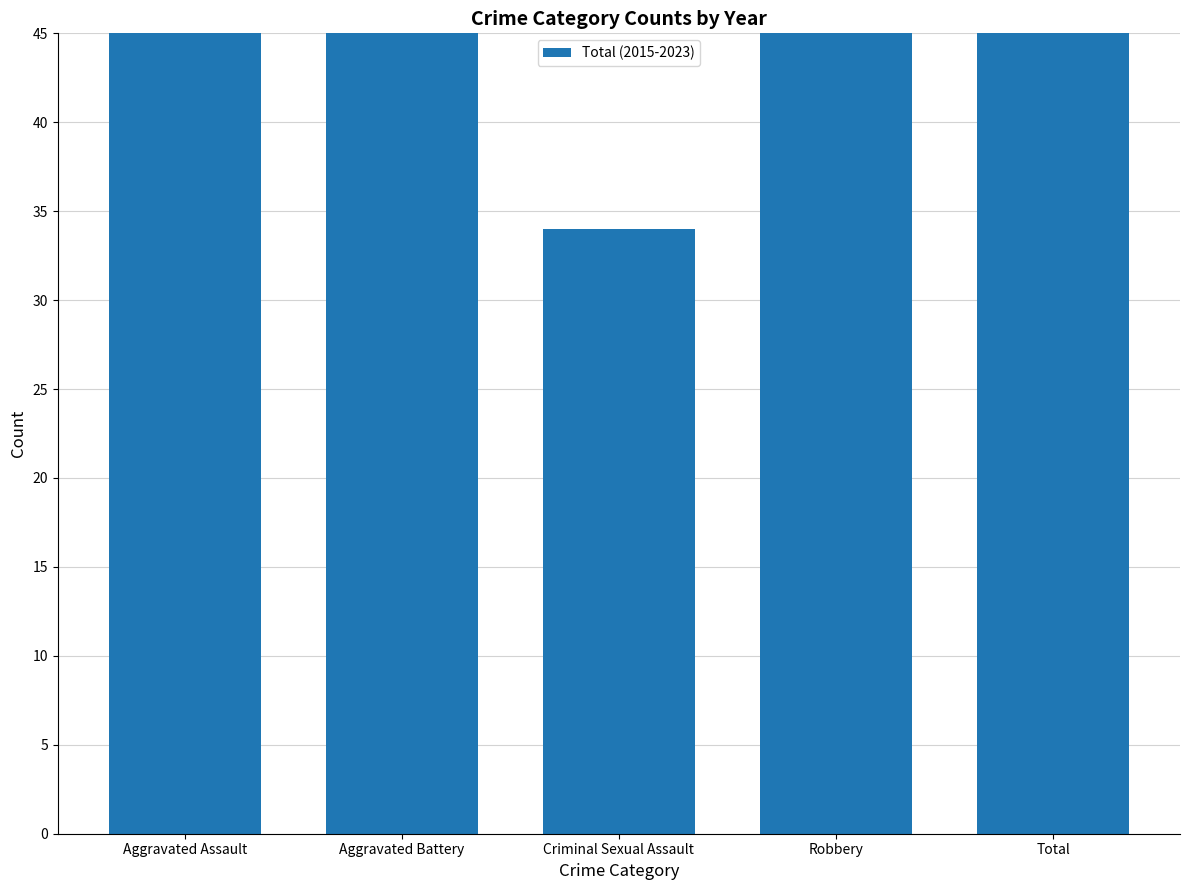

Where does the data first go above 61?

Robbery